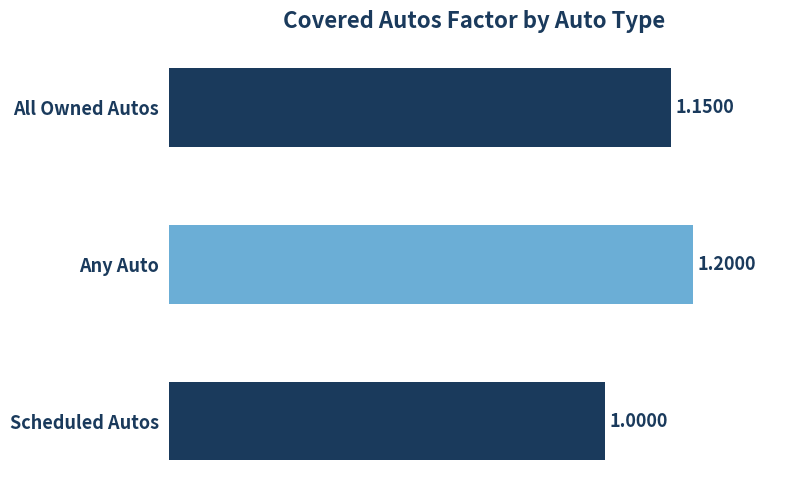

How many distinct data groups are displayed?

1